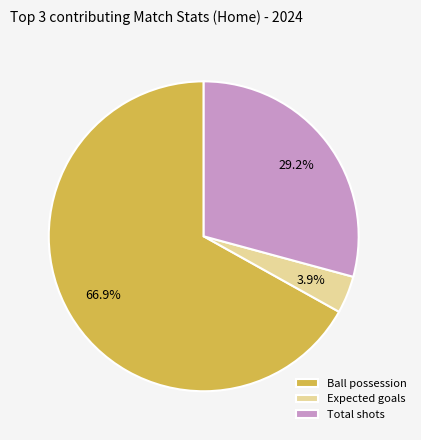

What percentage do Expected goals and Total shots together represent?

33.1%